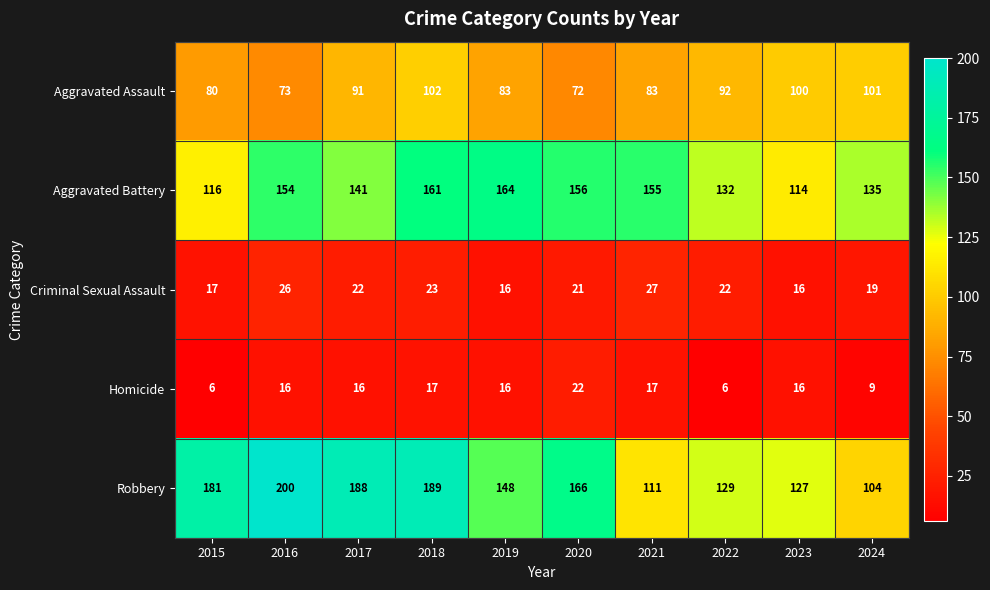

What is the difference between the maximum and second lowest values in the Robbery series?

89